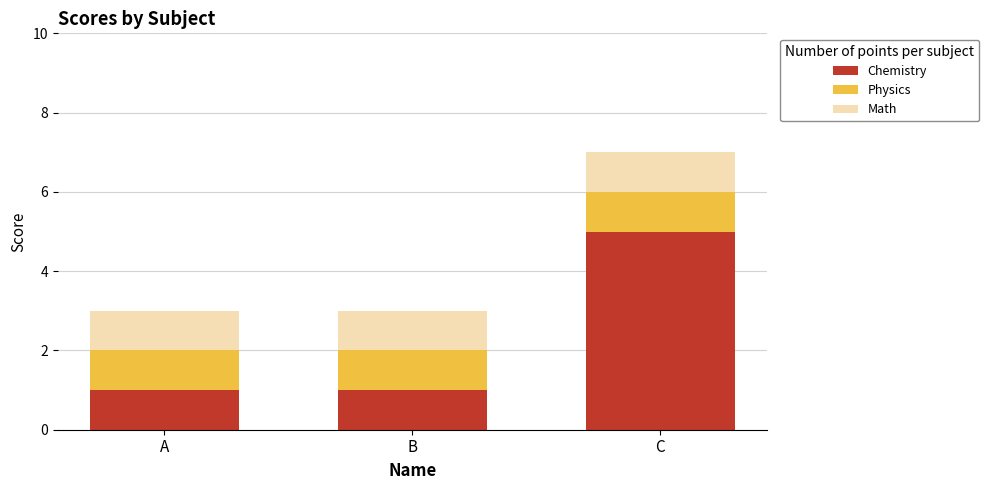

Which category has the highest value in the Chemistry series?

C